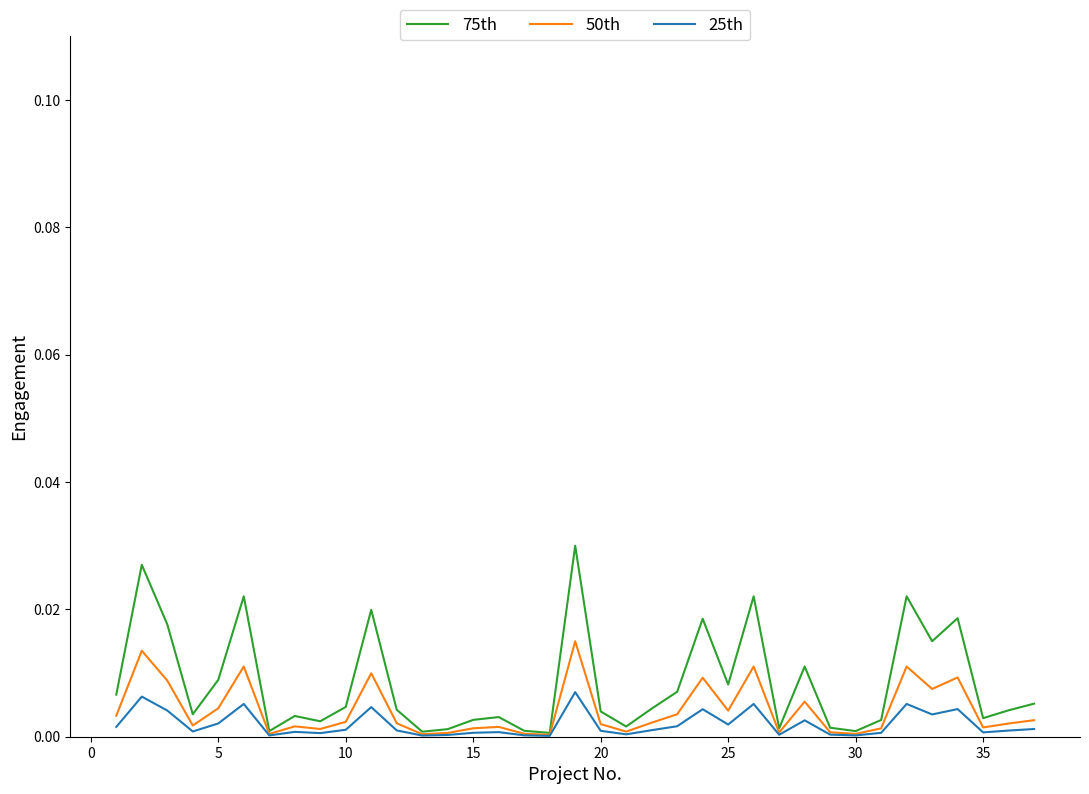

List the series in order of their overall mean, lowest first.

25th, 50th, 75th